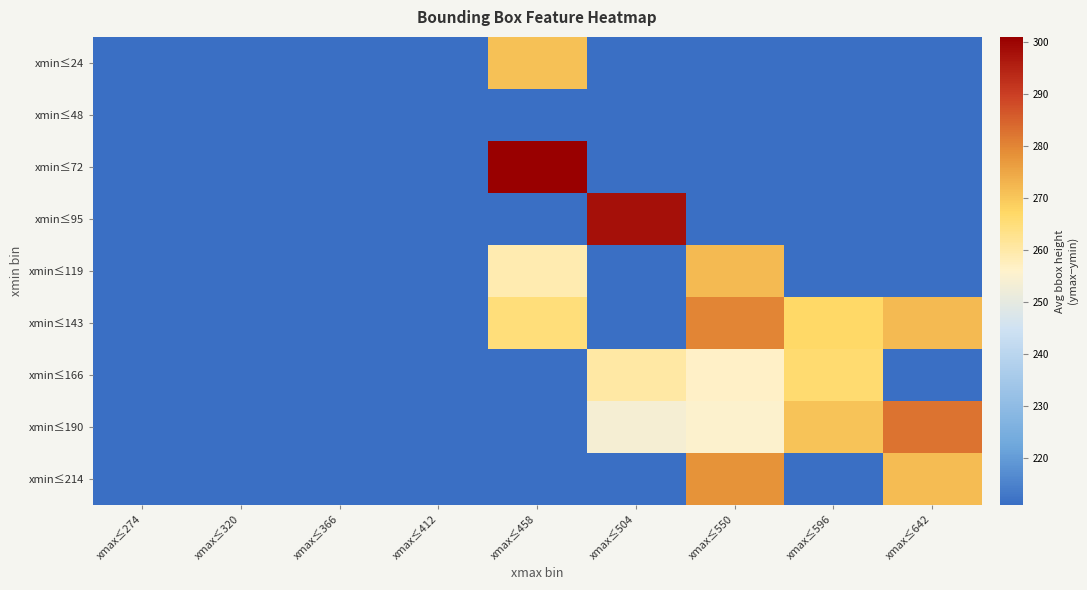

Reading left to right, transcribe all the data shown in this chart.

xmin≤24: xmax≤274=211.0	xmax≤320=0.0	xmax≤366=0.0	xmax≤412=0.0	xmax≤458=271.0	xmax≤504=0.0	xmax≤550=0.0	xmax≤596=0.0	xmax≤642=0.0
xmin≤48: xmax≤274=0.0	xmax≤320=0.0	xmax≤366=0.0	xmax≤412=0.0	xmax≤458=0.0	xmax≤504=0.0	xmax≤550=0.0	xmax≤596=0.0	xmax≤642=0.0
xmin≤72: xmax≤274=0.0	xmax≤320=0.0	xmax≤366=0.0	xmax≤412=0.0	xmax≤458=301.0	xmax≤504=0.0	xmax≤550=0.0	xmax≤596=0.0	xmax≤642=0.0
xmin≤95: xmax≤274=0.0	xmax≤320=0.0	xmax≤366=0.0	xmax≤412=0.0	xmax≤458=0.0	xmax≤504=298.0	xmax≤550=0.0	xmax≤596=0.0	xmax≤642=0.0
xmin≤119: xmax≤274=0.0	xmax≤320=0.0	xmax≤366=0.0	xmax≤412=0.0	xmax≤458=259.0	xmax≤504=0.0	xmax≤550=272.0	xmax≤596=0.0	xmax≤642=0.0
xmin≤143: xmax≤274=0.0	xmax≤320=0.0	xmax≤366=0.0	xmax≤412=0.0	xmax≤458=265.0	xmax≤504=0.0	xmax≤550=280.0	xmax≤596=267.0	xmax≤642=272.0
xmin≤166: xmax≤274=0.0	xmax≤320=0.0	xmax≤366=0.0	xmax≤412=0.0	xmax≤458=0.0	xmax≤504=260.4	xmax≤550=256.5	xmax≤596=266.0	xmax≤642=0.0
xmin≤190: xmax≤274=0.0	xmax≤320=0.0	xmax≤366=0.0	xmax≤412=0.0	xmax≤458=0.0	xmax≤504=253.7	xmax≤550=255.6	xmax≤596=270.5	xmax≤642=282.7
xmin≤214: xmax≤274=0.0	xmax≤320=0.0	xmax≤366=0.0	xmax≤412=0.0	xmax≤458=0.0	xmax≤504=0.0	xmax≤550=278.0	xmax≤596=0.0	xmax≤642=271.5